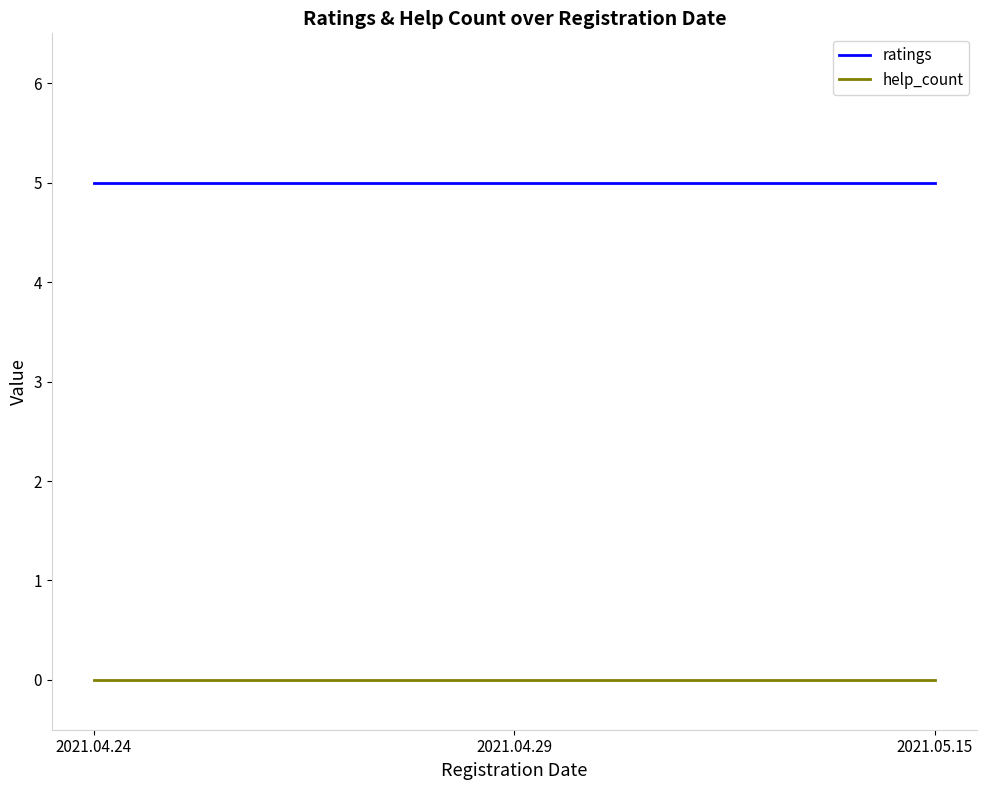

What is the spread (max minus min) of values at 2021.04.29?

5